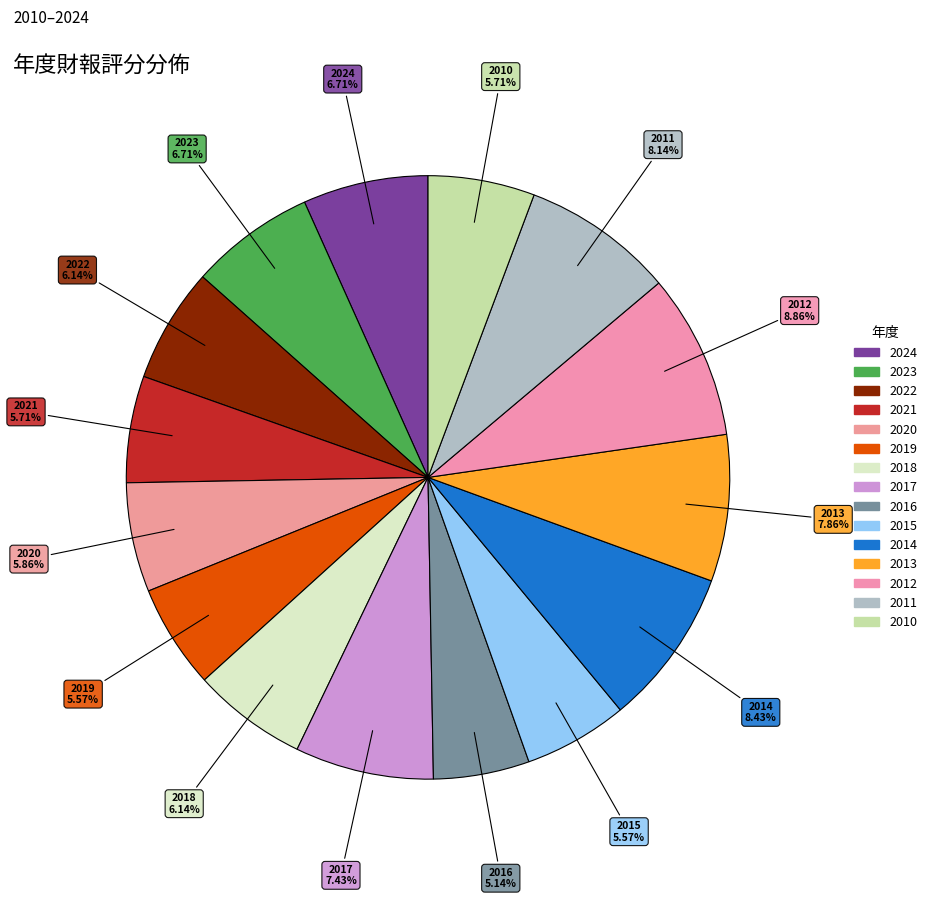

To the nearest percent, what portion does 2018 represent?

6%